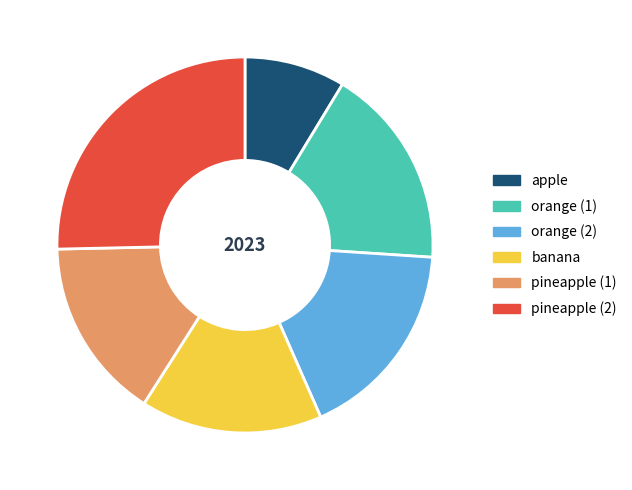

Is it true that apple is 23% of the pie?

False